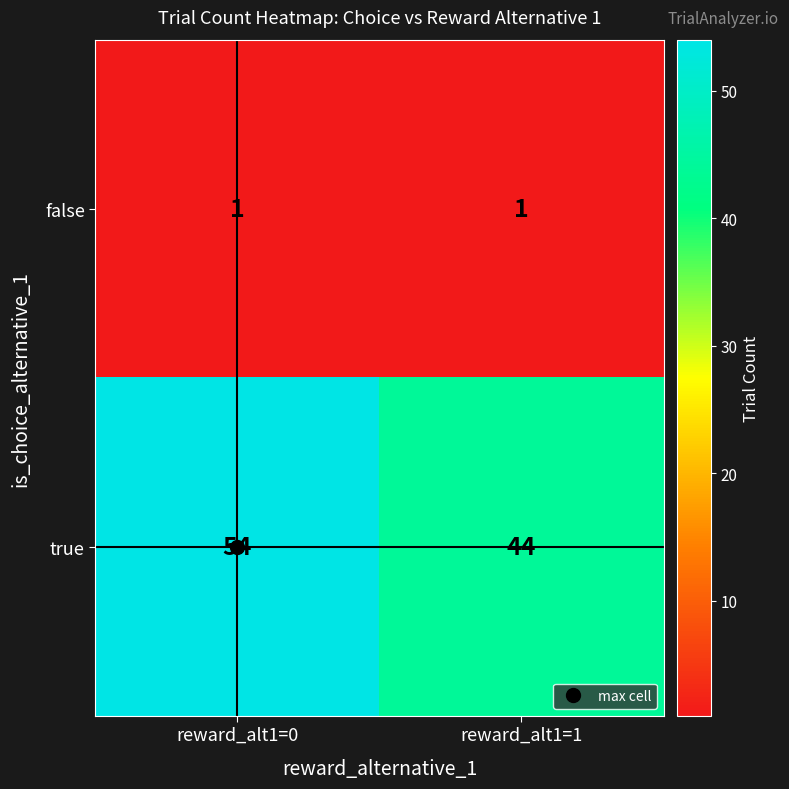

What is the sum of the true values at reward_alt1=1 and reward_alt1=0?

98